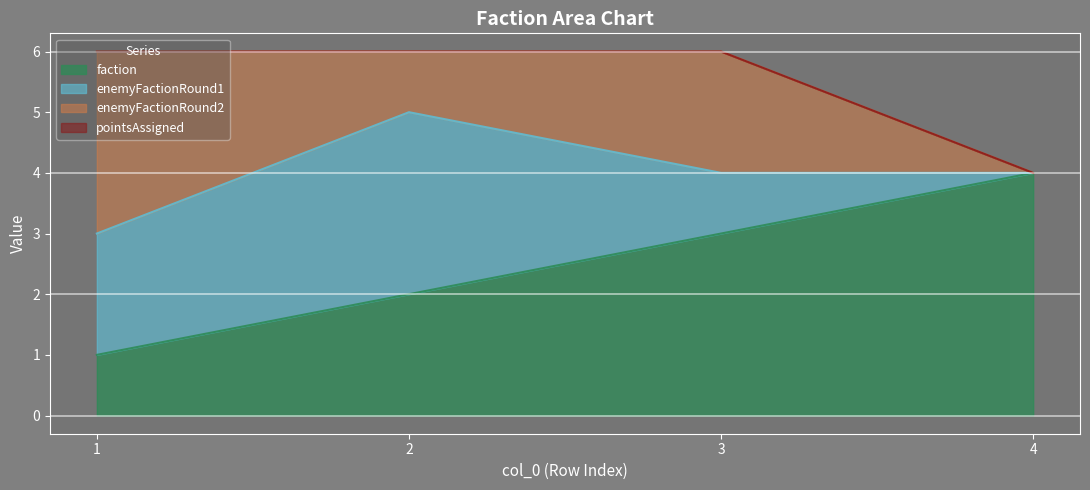

Which series has the largest total across all categories?

faction